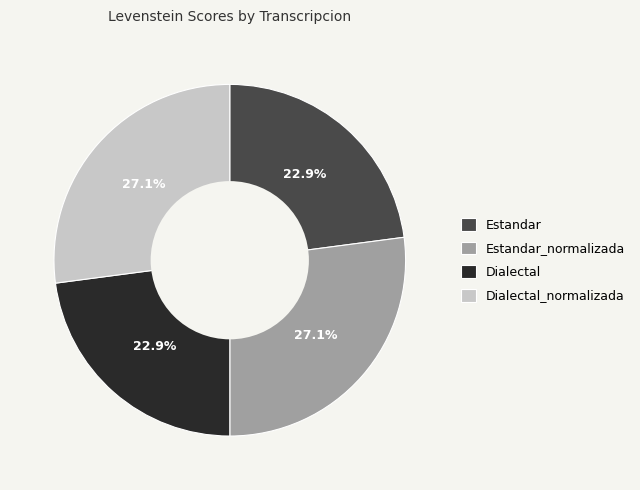

What is the ratio of the value at Dialectal to the value at Dialectal_normalizada?

0.8